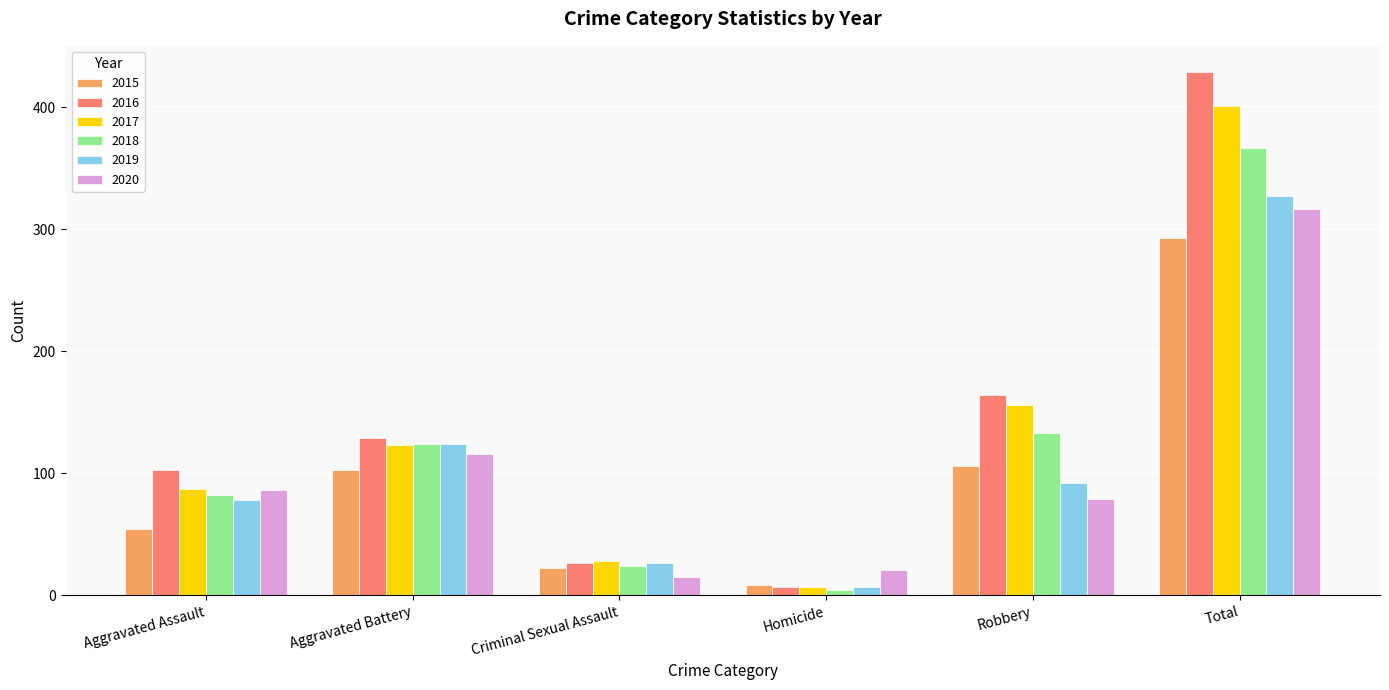

List the series in order of their peak value, highest first.

2016, 2017, 2018, 2019, 2020, 2015